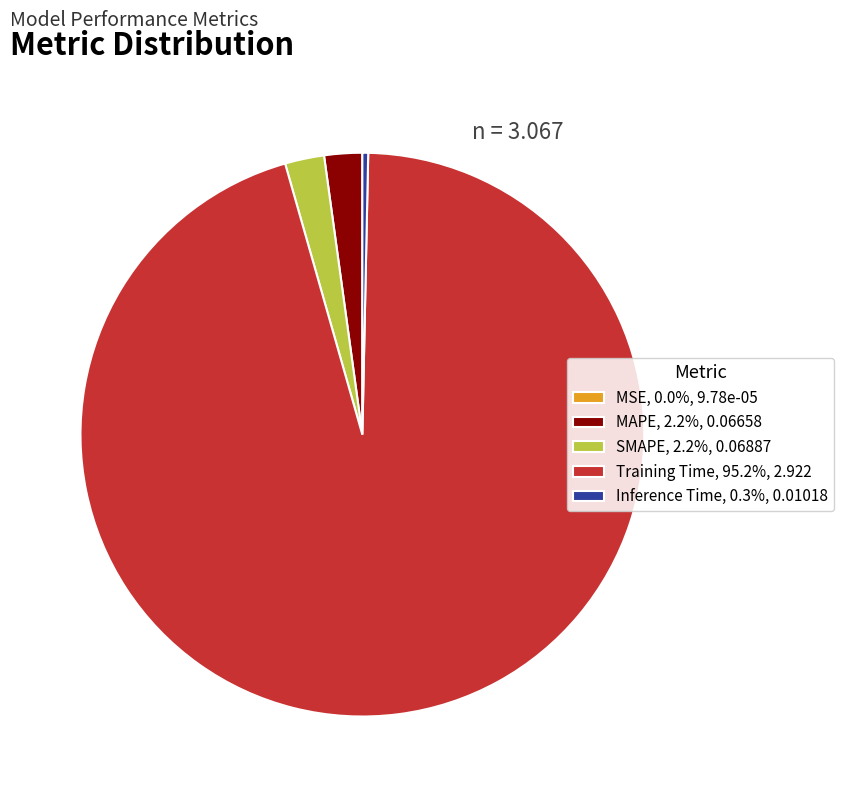

Is there any slice that represents more than half of the pie?

Yes